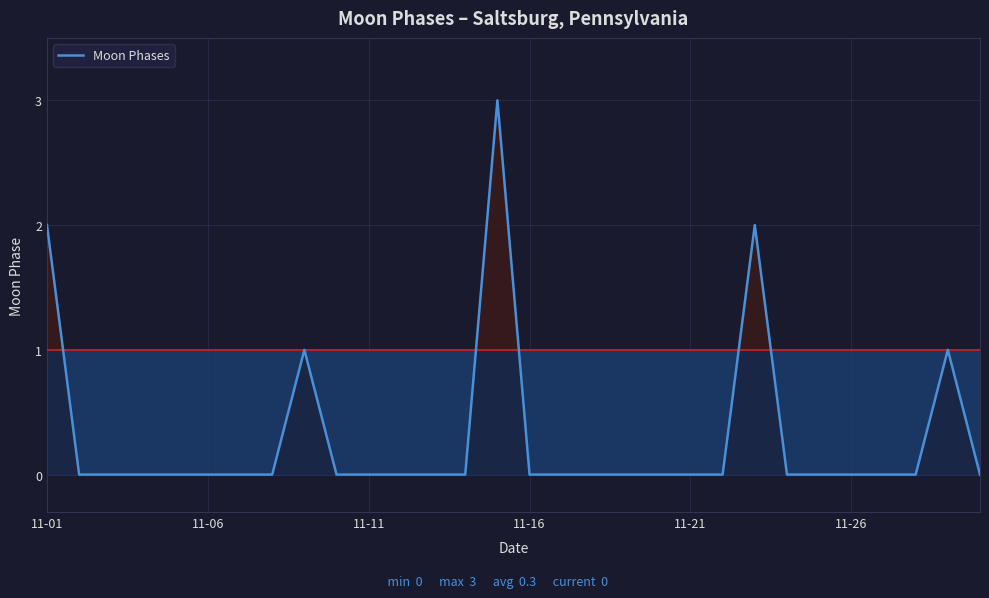

What is the sum of all values?

9